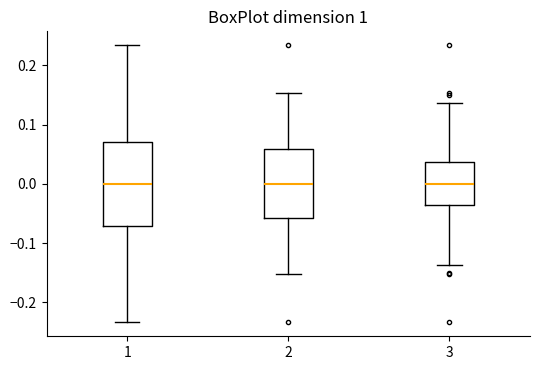

Reading left to right, read every box against the y-axis: the position of its median line, the range the box covers, and the ends of its whiskers. The values are not printed on the chart, so give them approximately, as read against the axis.

1: median 0.00, box -0.07 to 0.07, whiskers -0.23 to 0.23
2: median 0.00, box -0.06 to 0.06, whiskers -0.15 to 0.15
3: median 0.00, box -0.04 to 0.04, whiskers -0.14 to 0.14